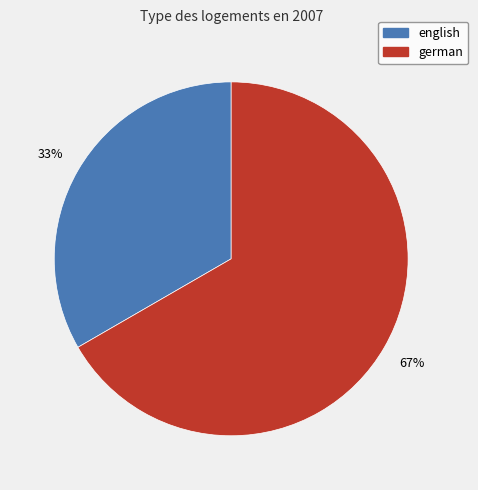

Which slice is the largest?

german